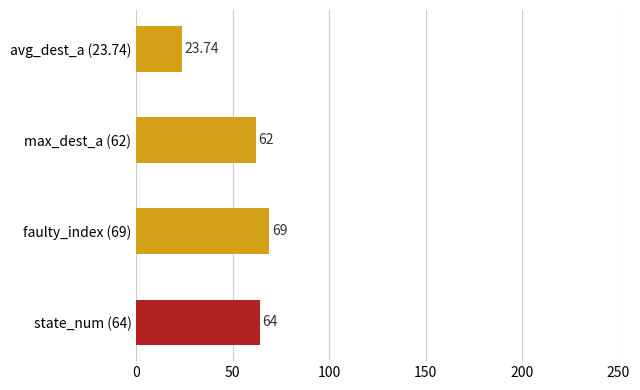

How many bars are there in total?

4